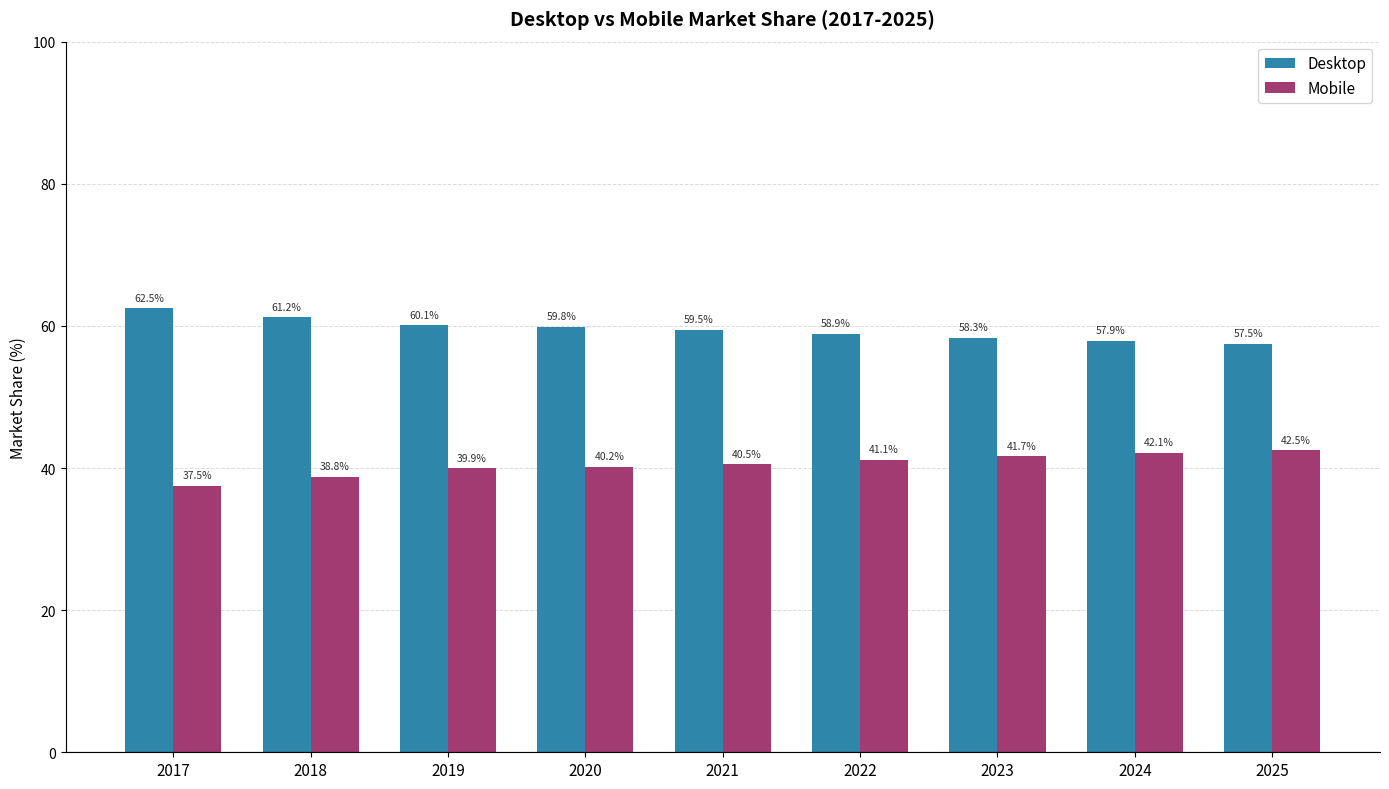

At which label does Mobile first exceed 40?

2020